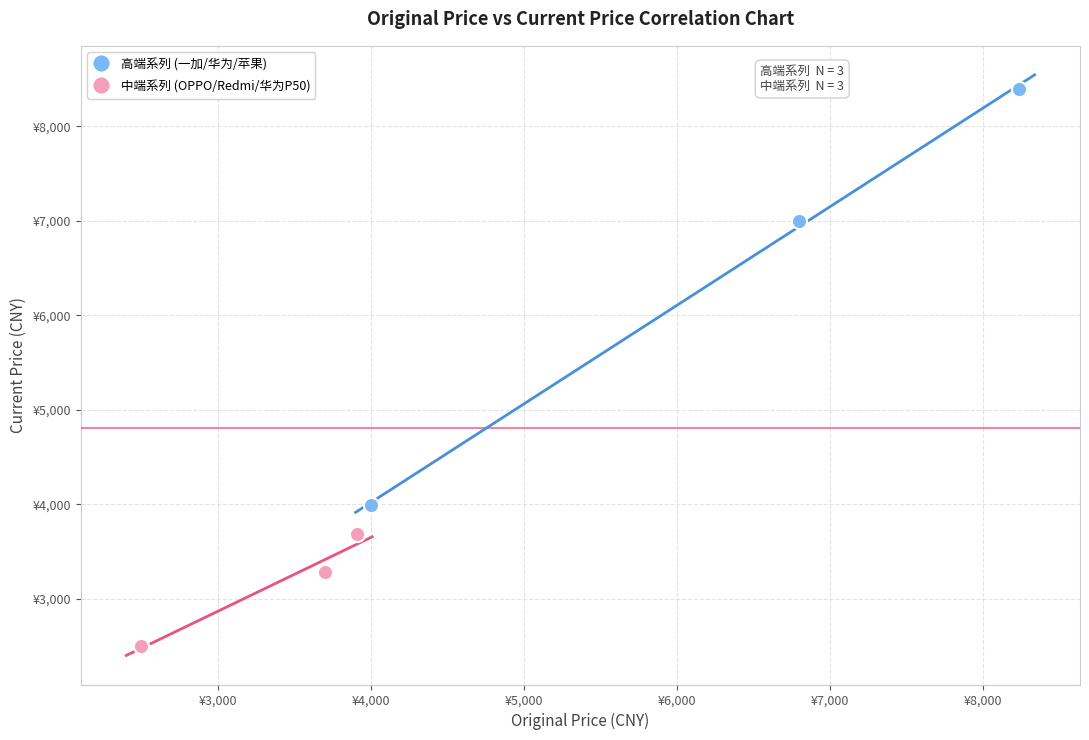

What are all the series names shown in the legend?

高端系列 (一加/华为/苹果), 中端系列 (OPPO/Redmi/华为P50)